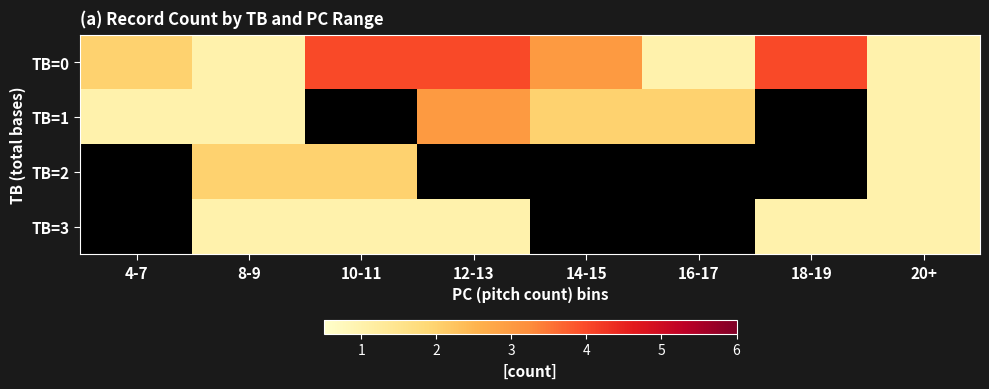

How many values in the TB=0 series are below 3?

4